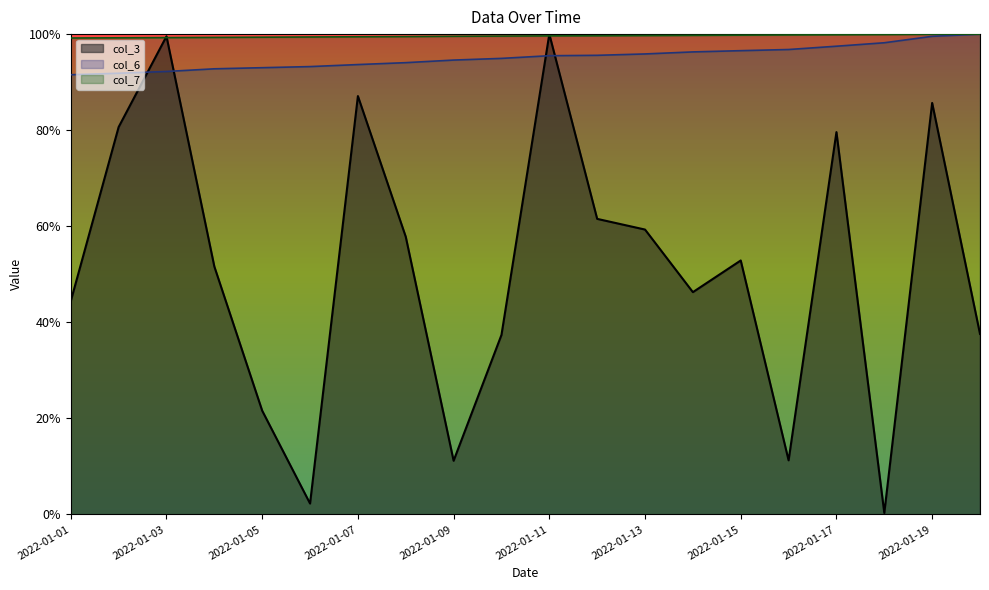

How many lines are shown in the chart?

3